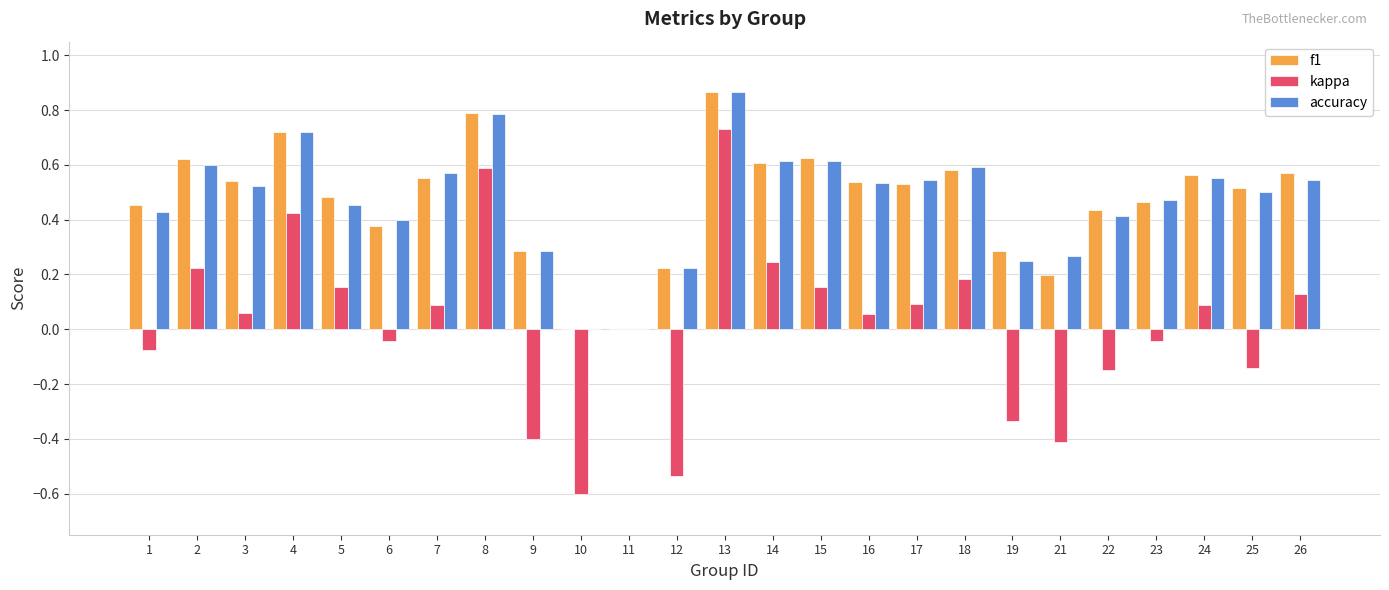

Between 11 and 16, which series saw the biggest shift?

f1